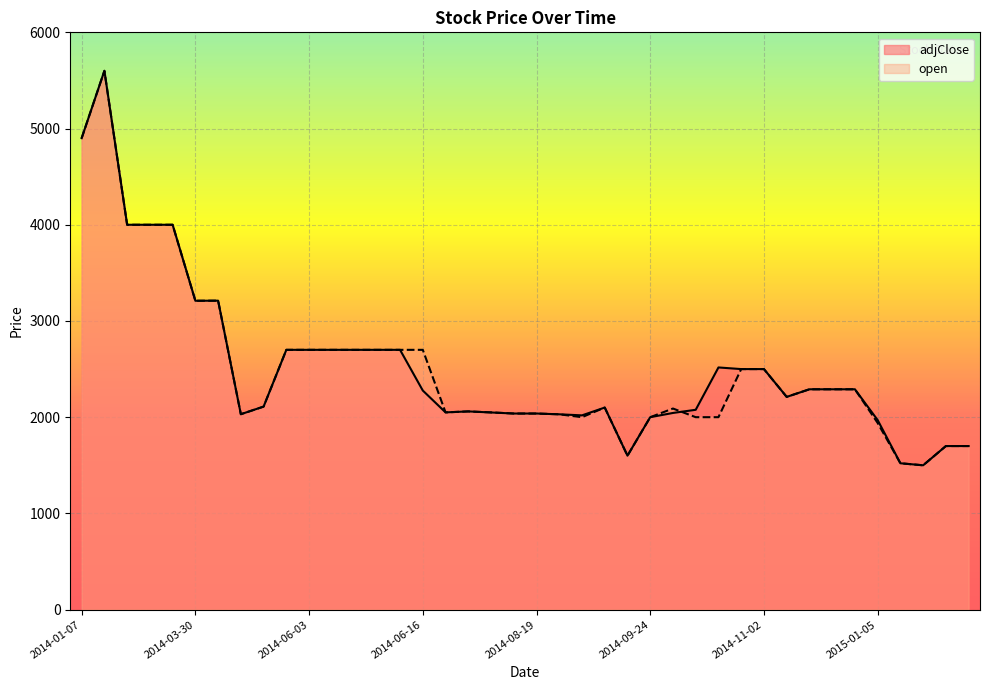

What is the difference between the maximum and minimum values in the adjClose series?

4100